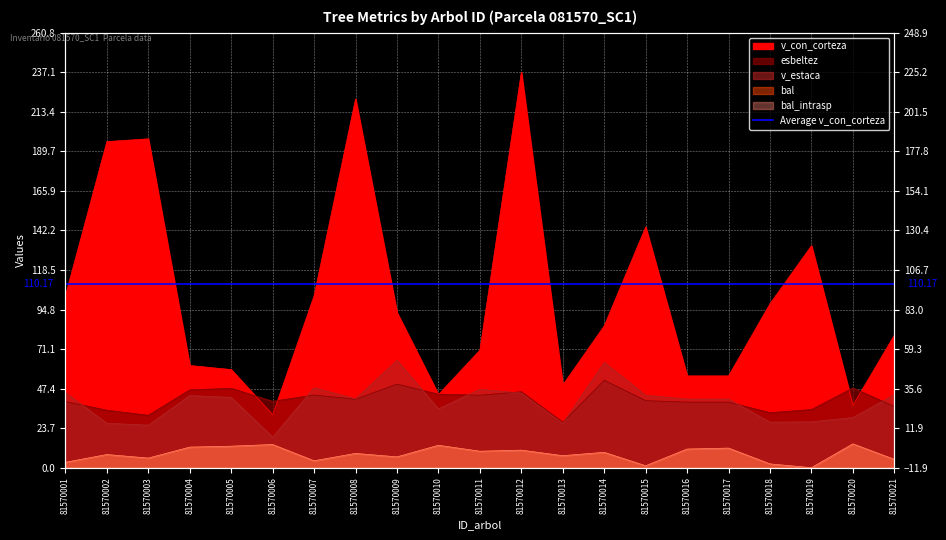

Which series has the largest range (max minus min)?

v_con_corteza